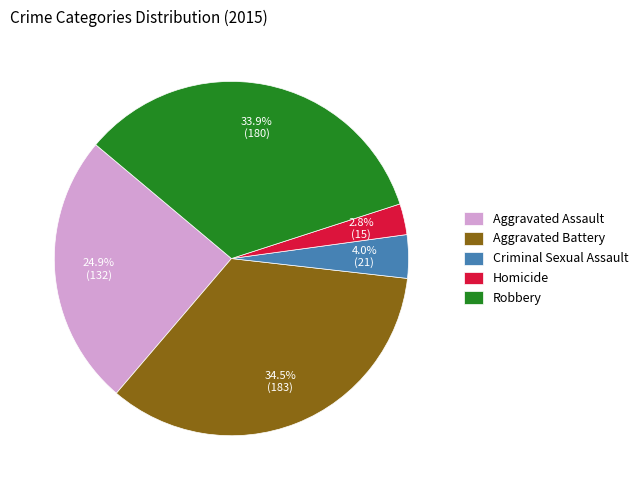

How many slices are in this pie chart?

5